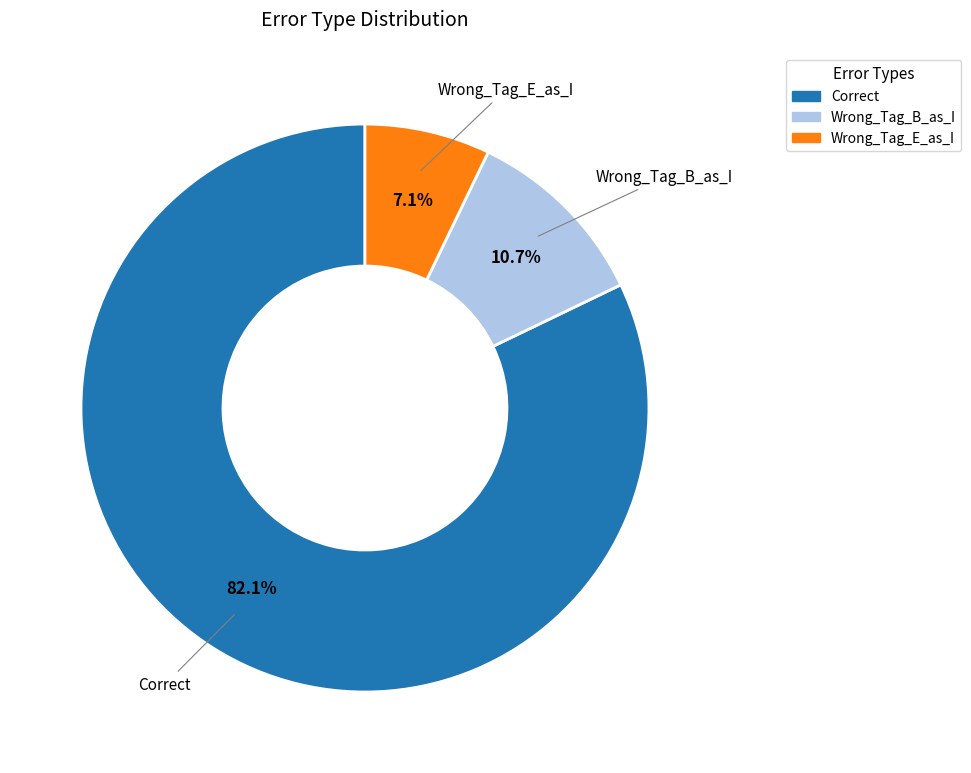

Between Correct and Wrong_Tag_B_as_I, which is larger?

Correct